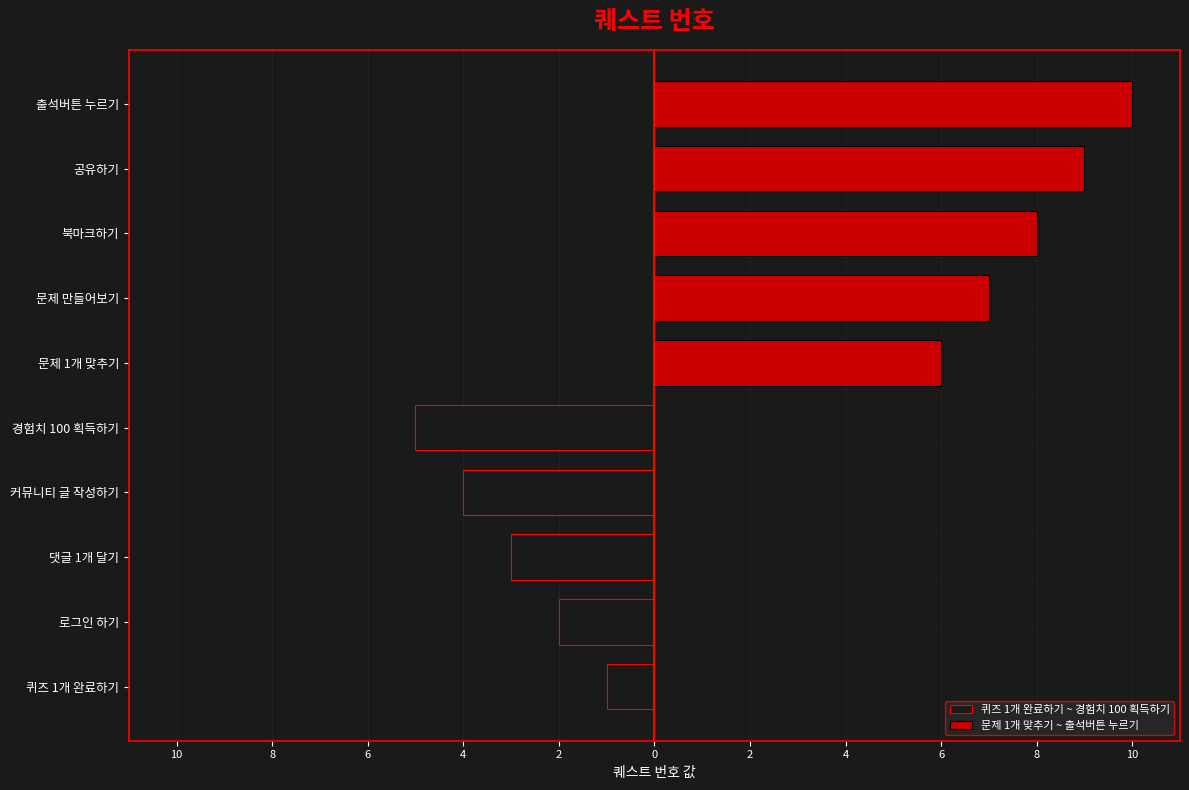

What is the difference between the highest and lowest values at 2?

15